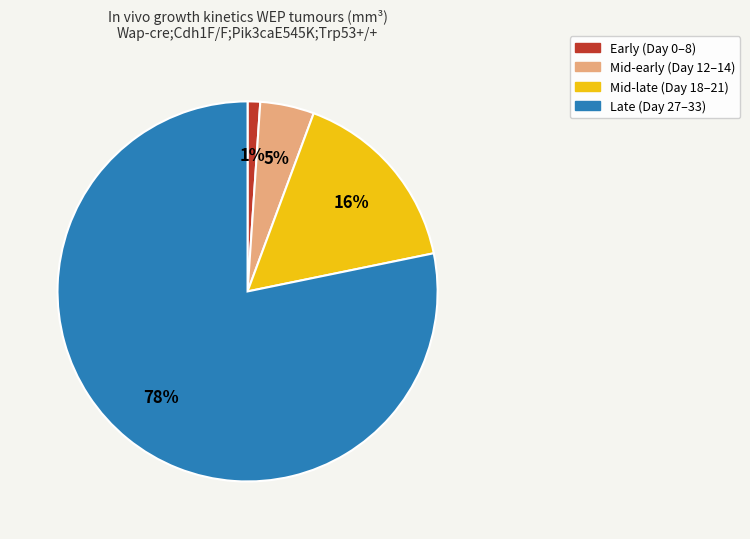

Is the sum of Late (Day 27–33) and Early (Day 0–8) greater than half?

Yes